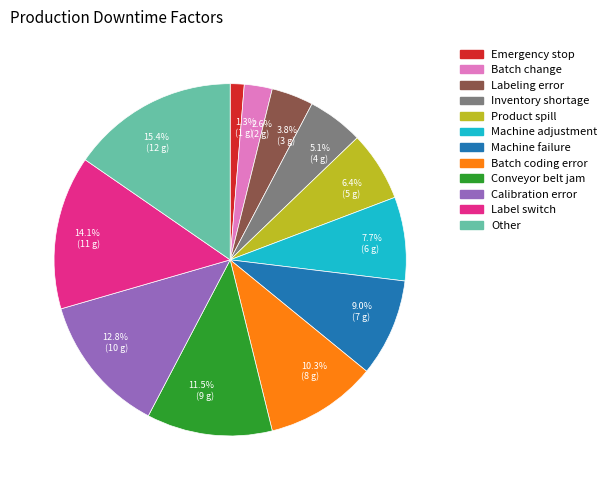

The Batch change slice represents 3% of the pie. True or false?

True